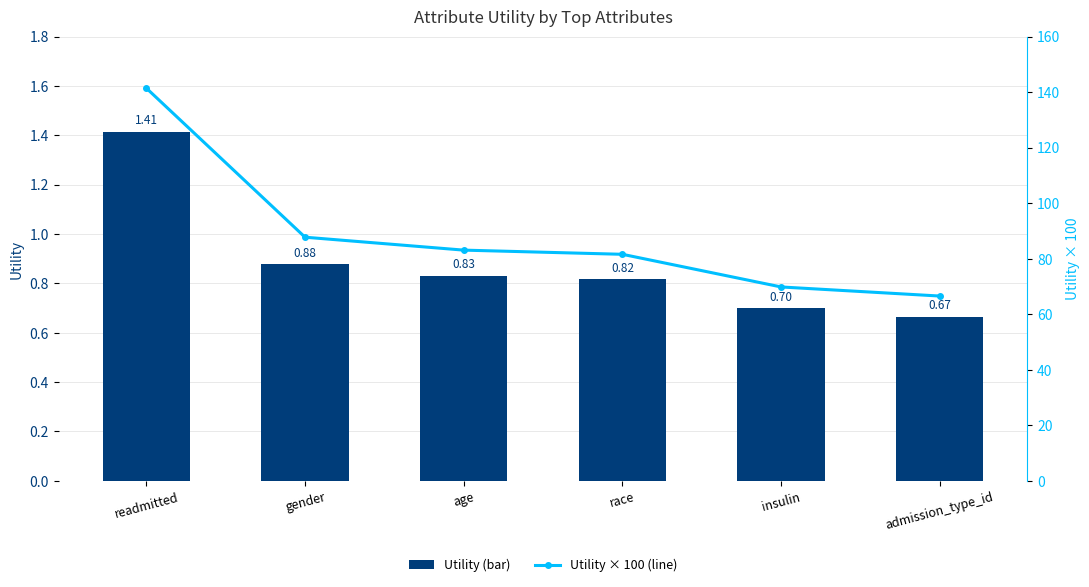

Rank the categories by Utility (bar) value from lowest to highest.

admission_type_id, insulin, race, age, gender, readmitted